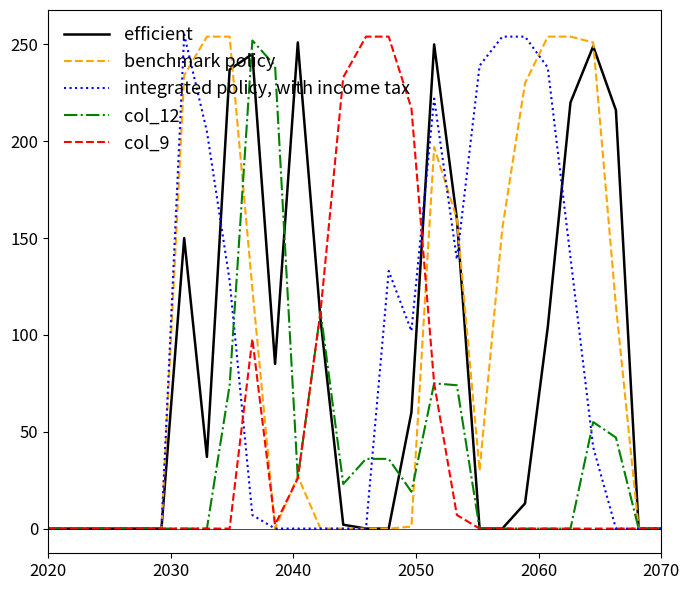

Does the chart display data point markers on the line(s)?

No